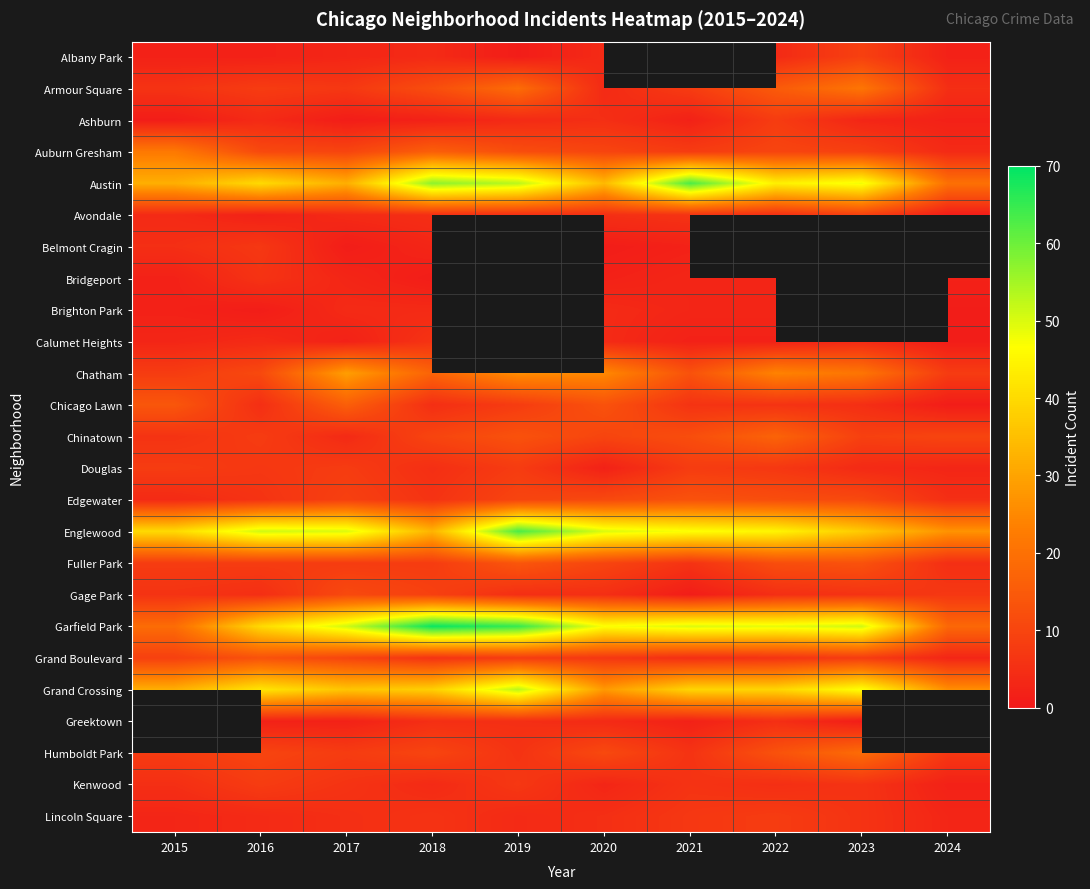

What value does the Chinatown series have at 2023?

9.0